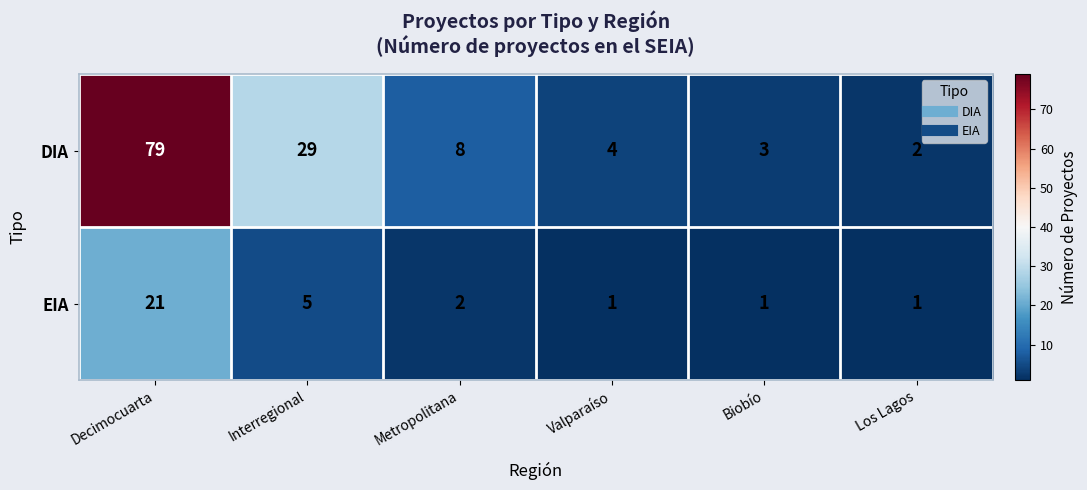

What is the total value across all series at Los Lagos?

3